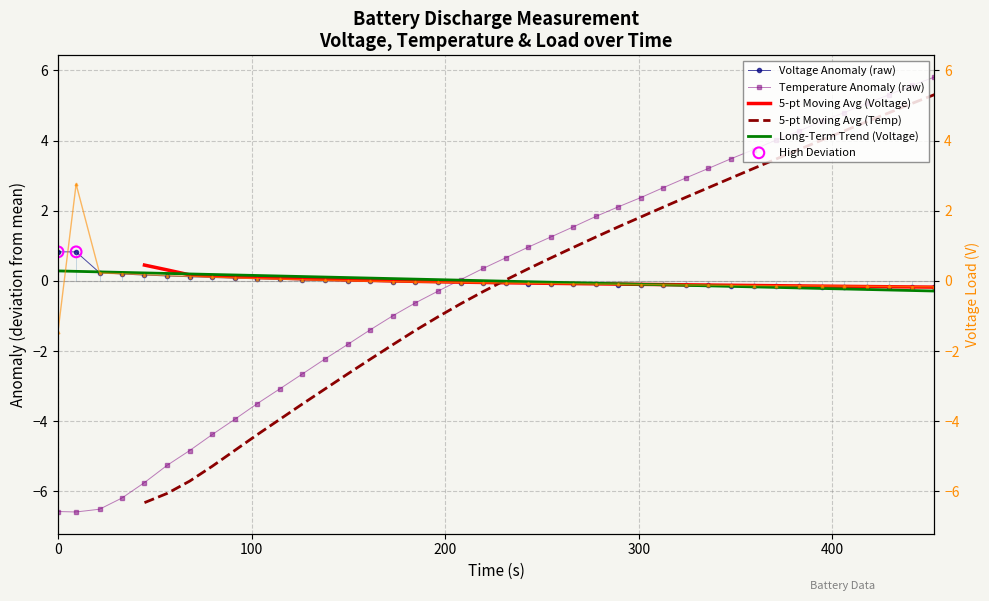

Which series has the largest total across all categories?

Temperature_measured